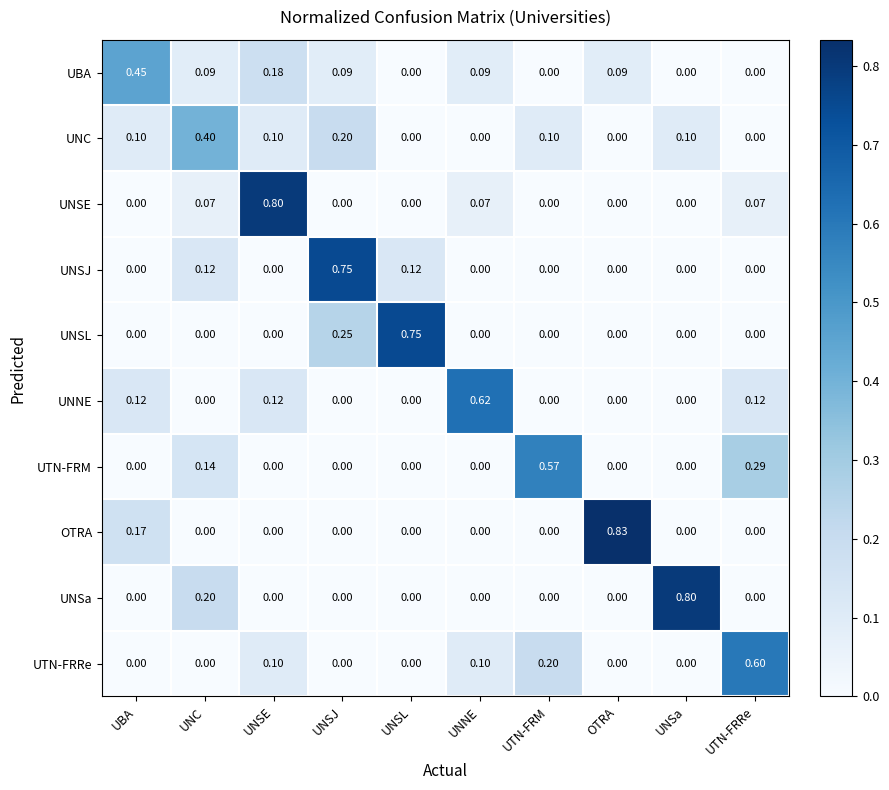

Which series has the widest spread of values?

OTRA